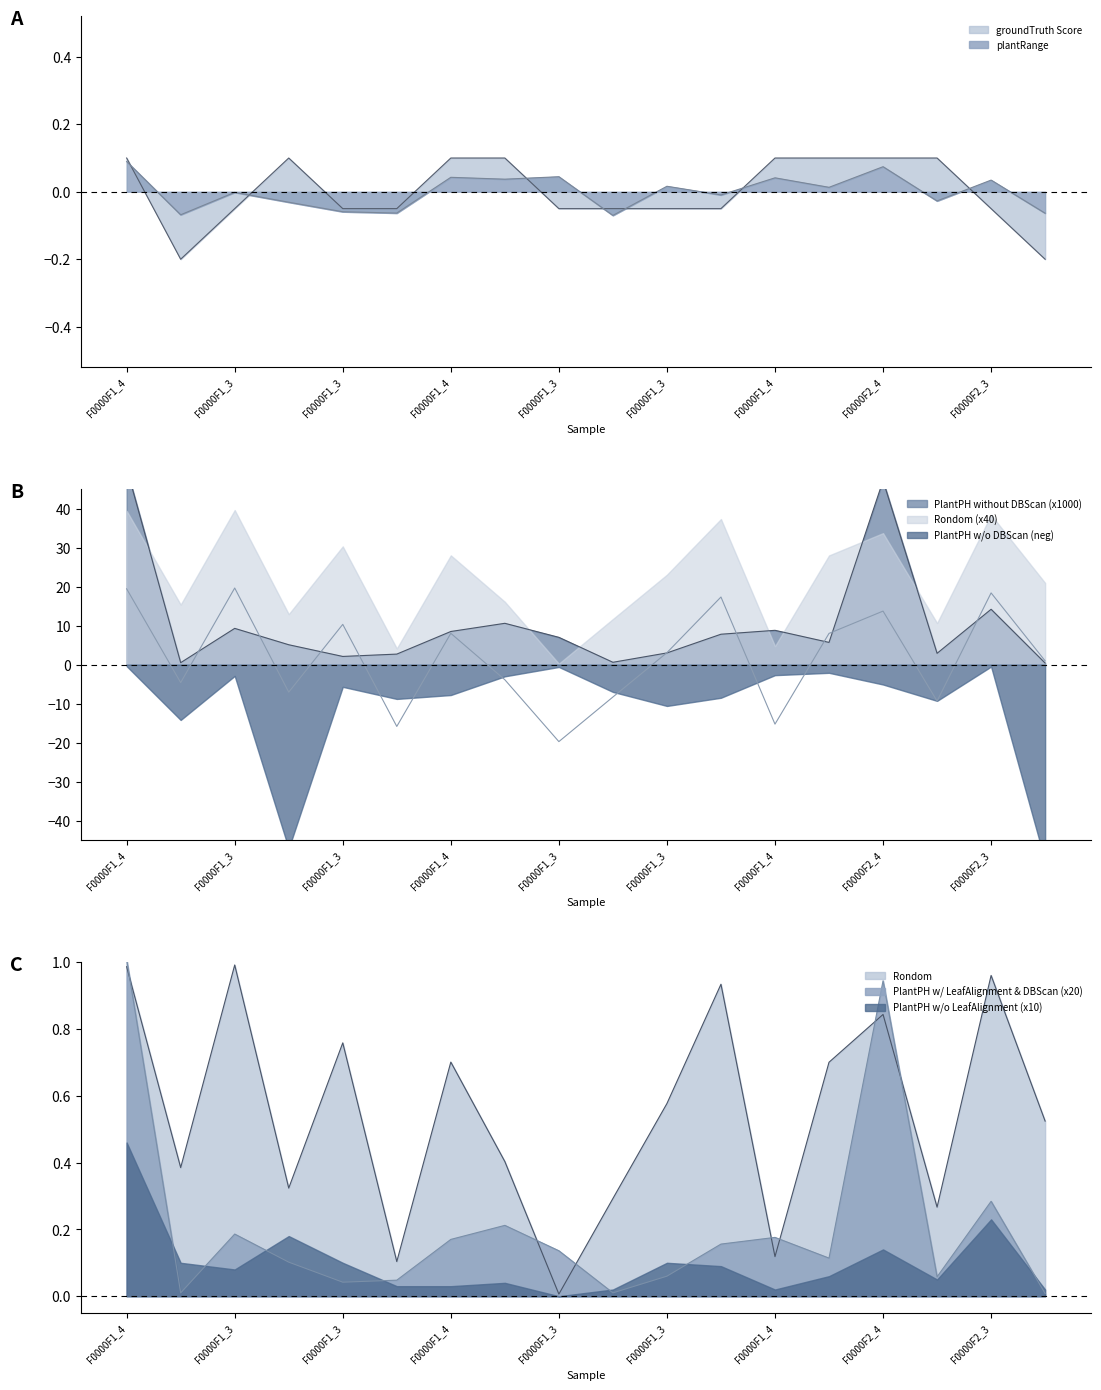

At which category does the chart reach its minimum across all series?

F0000F1_3